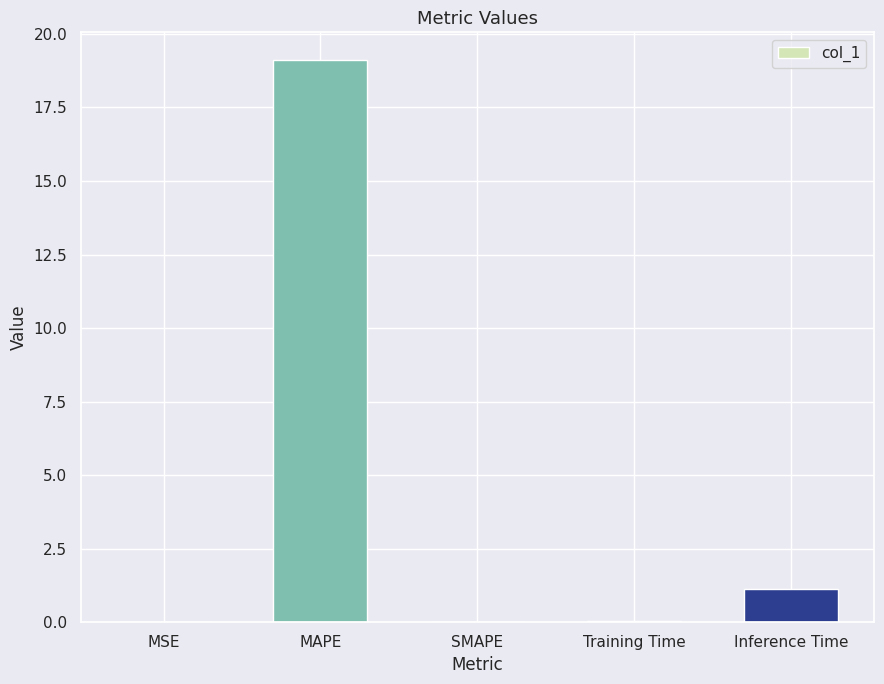

What is the sum of all values?

20.3